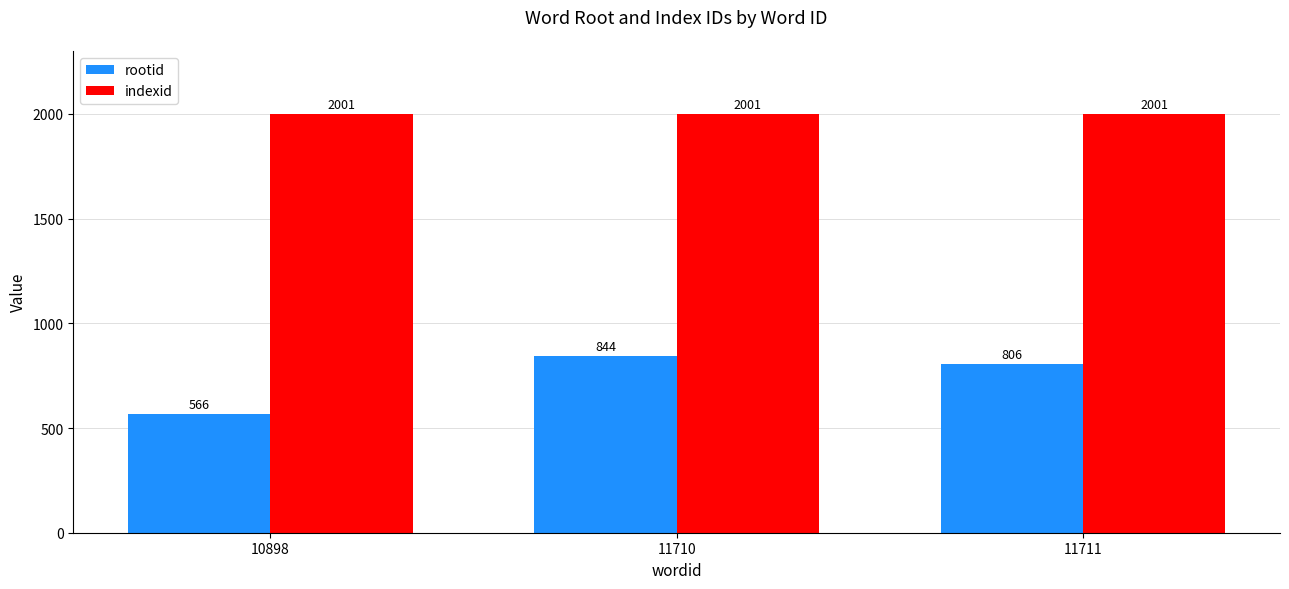

What is the value of the rootid bar at the 3rd from the left?

806